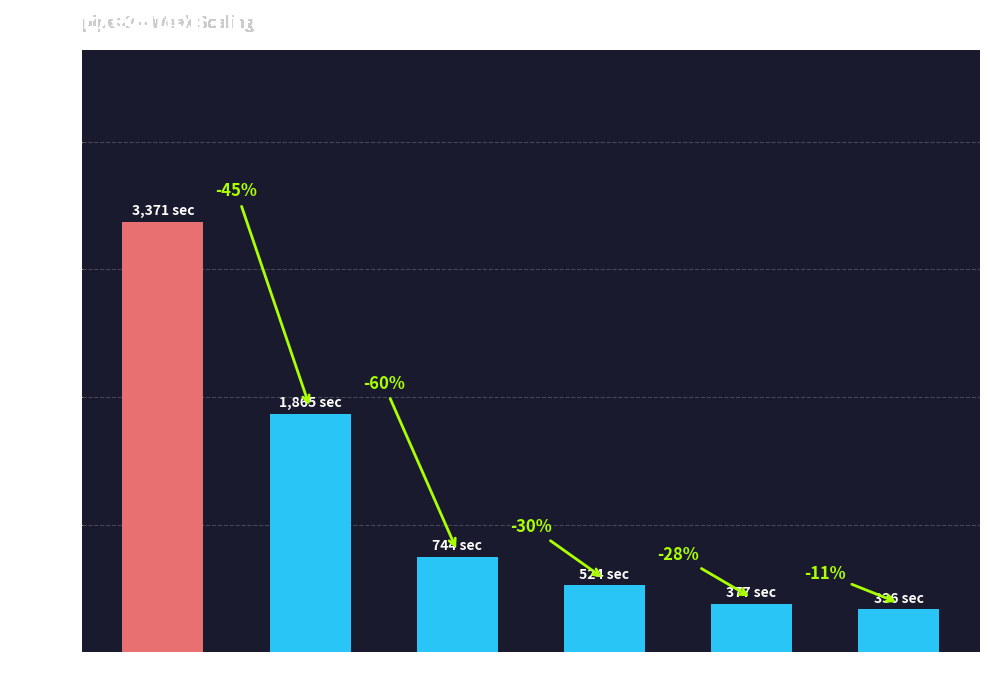

Reading left to right, list all the values displayed in this chart.

3370.8	1864.8	743.9	524.4	376.8	336.3